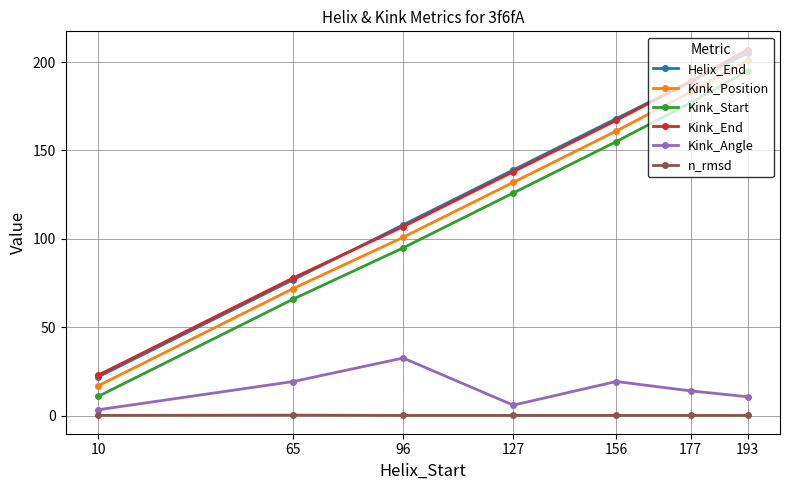

What is the sum of all Kink_Position values?

867.0